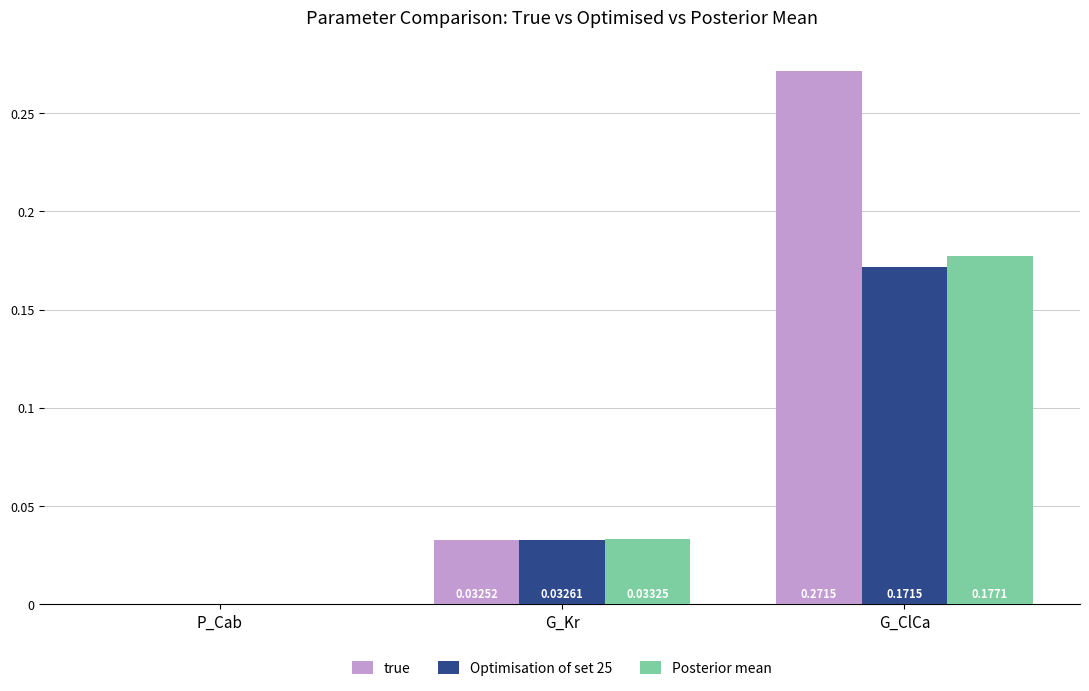

Which category has the highest value in the Posterior mean series?

G_ClCa